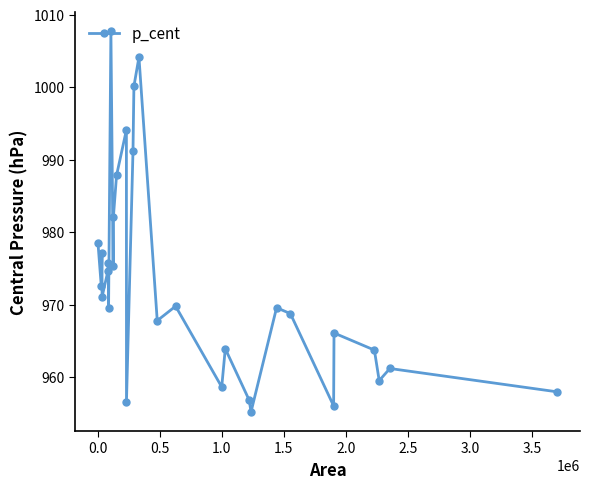

What is the value of the 15th point from the left?

1000.1